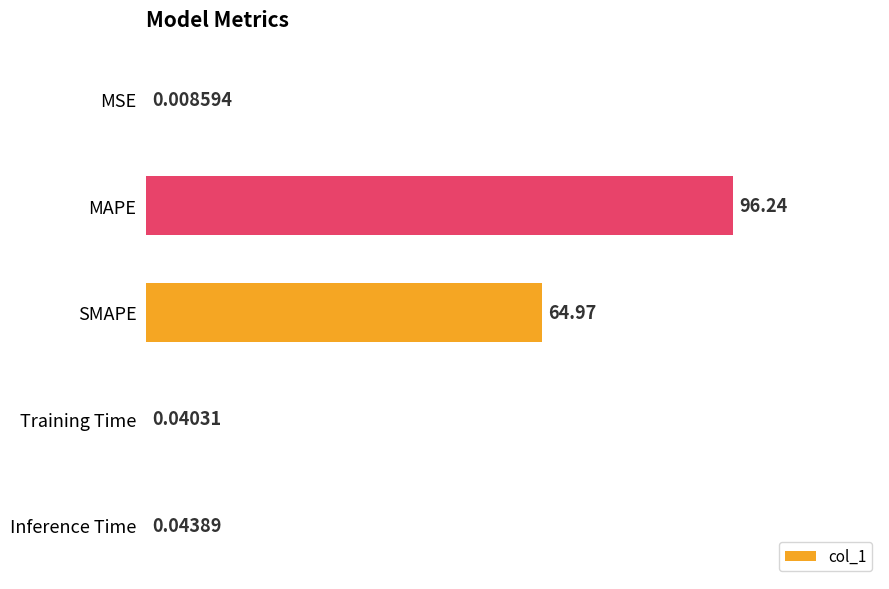

Between MAPE and Training Time, which is larger?

MAPE